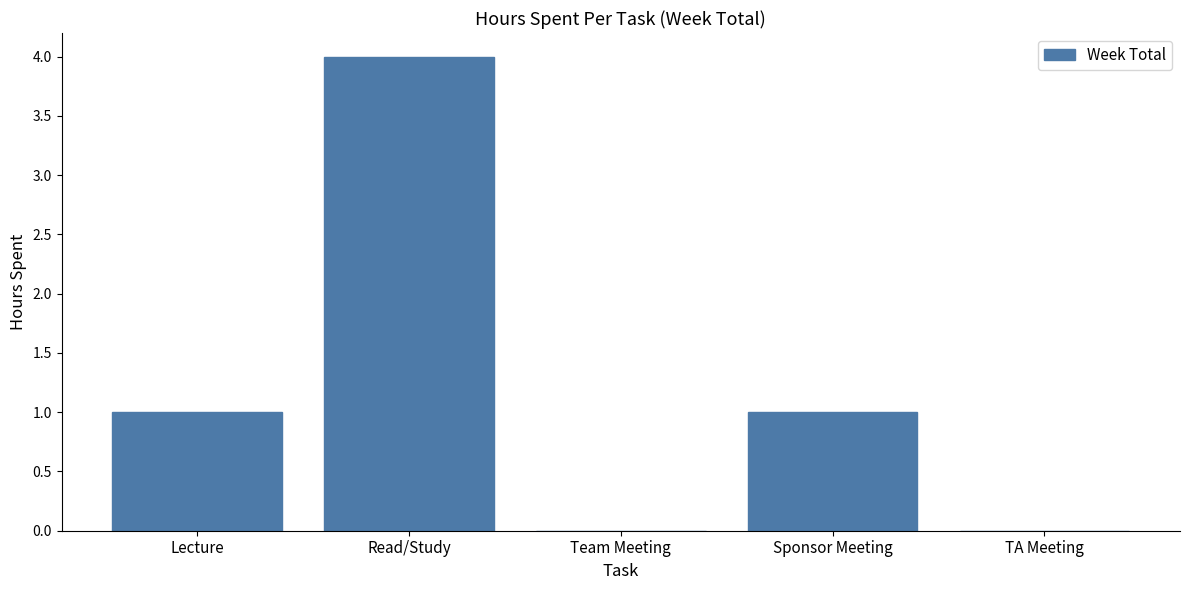

Reading right to left, list all the values displayed in this chart.

TA Meeting=0	Sponsor Meeting=1	Team Meeting=0	Read/Study=4	Lecture=1